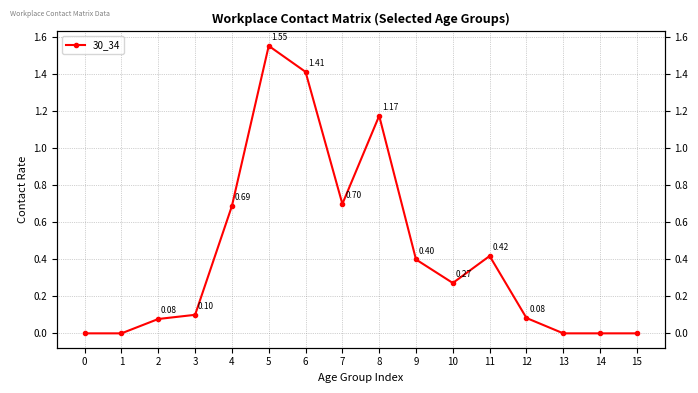

Does the chart display data point markers on the line(s)?

Yes